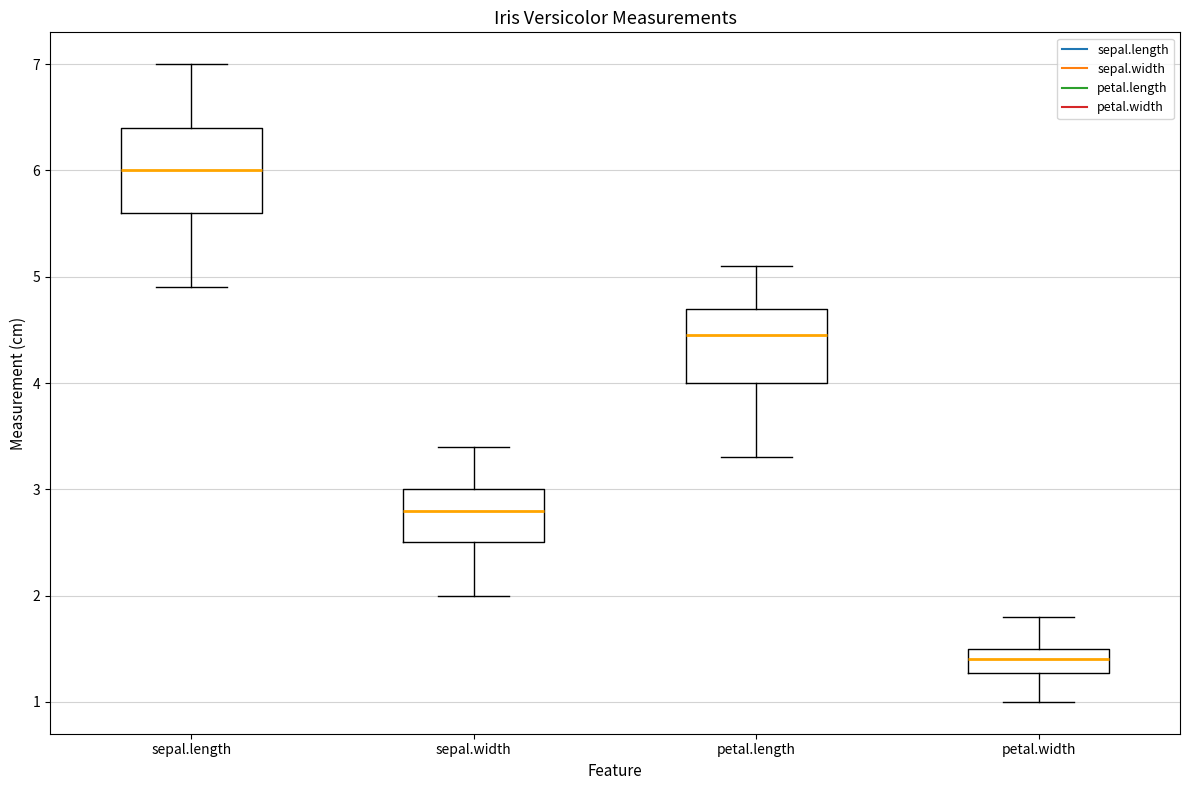

Which box is the tallest, from its lower edge to its upper edge?

sepal.length